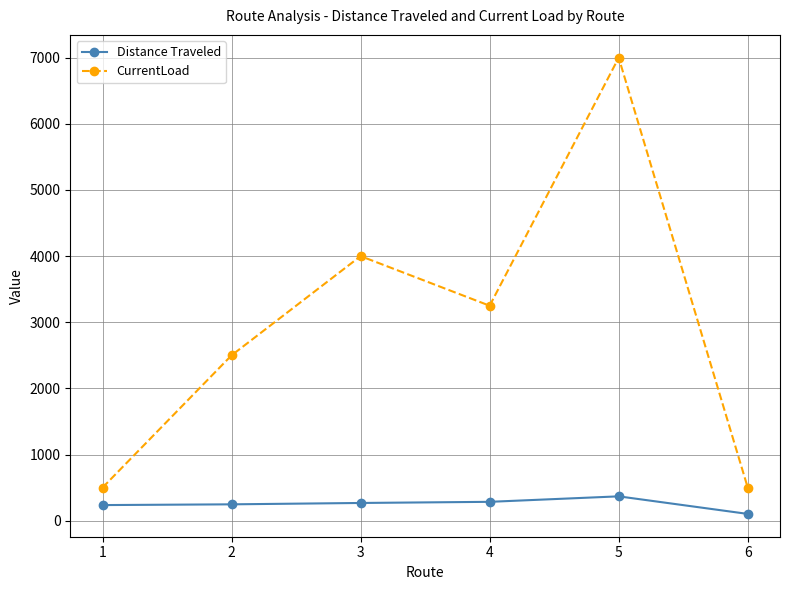

What is the spread (max minus min) of values at 6?

397.8